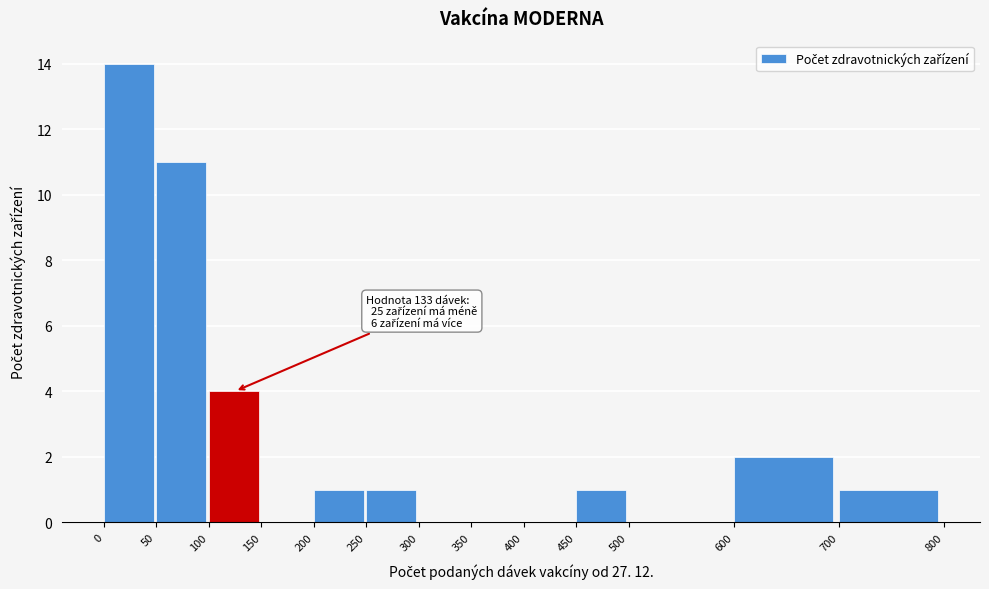

Over which range of the x-axis is the bar tallest?

0 to 50